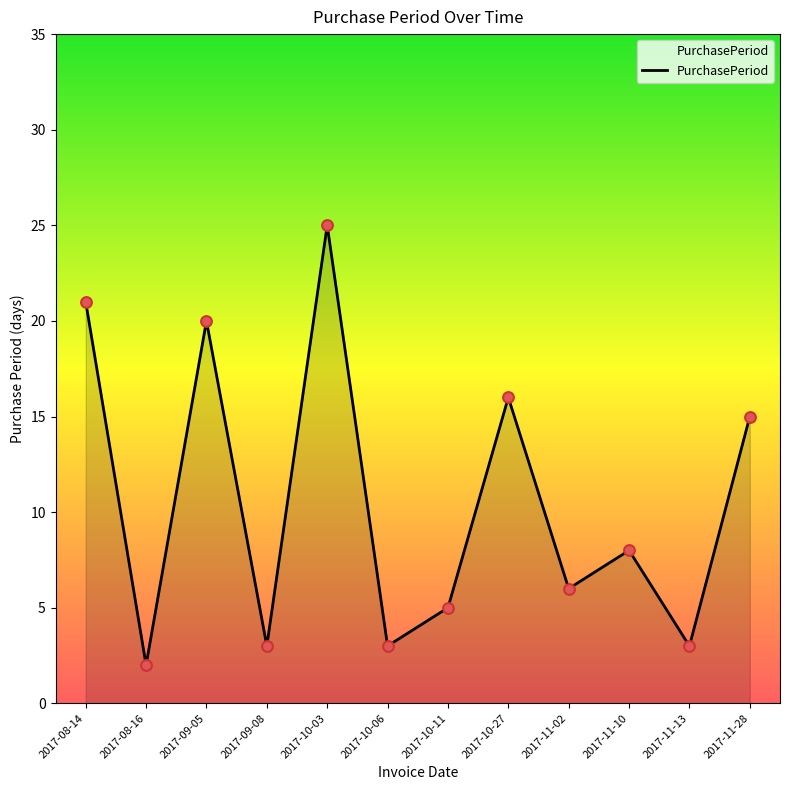

Between 2017-10-11 and 2017-09-05, which is larger?

2017-09-05